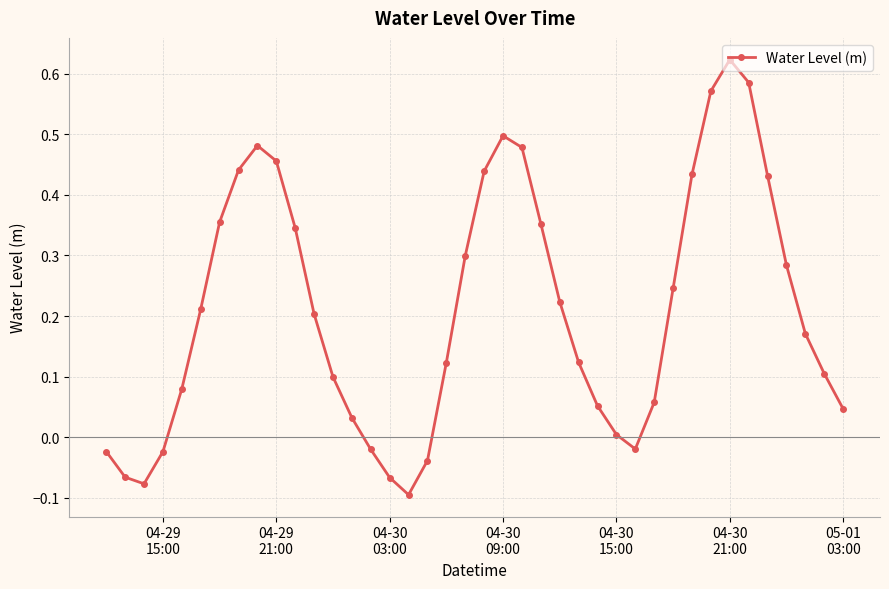

What is the sum of all values?

8.4